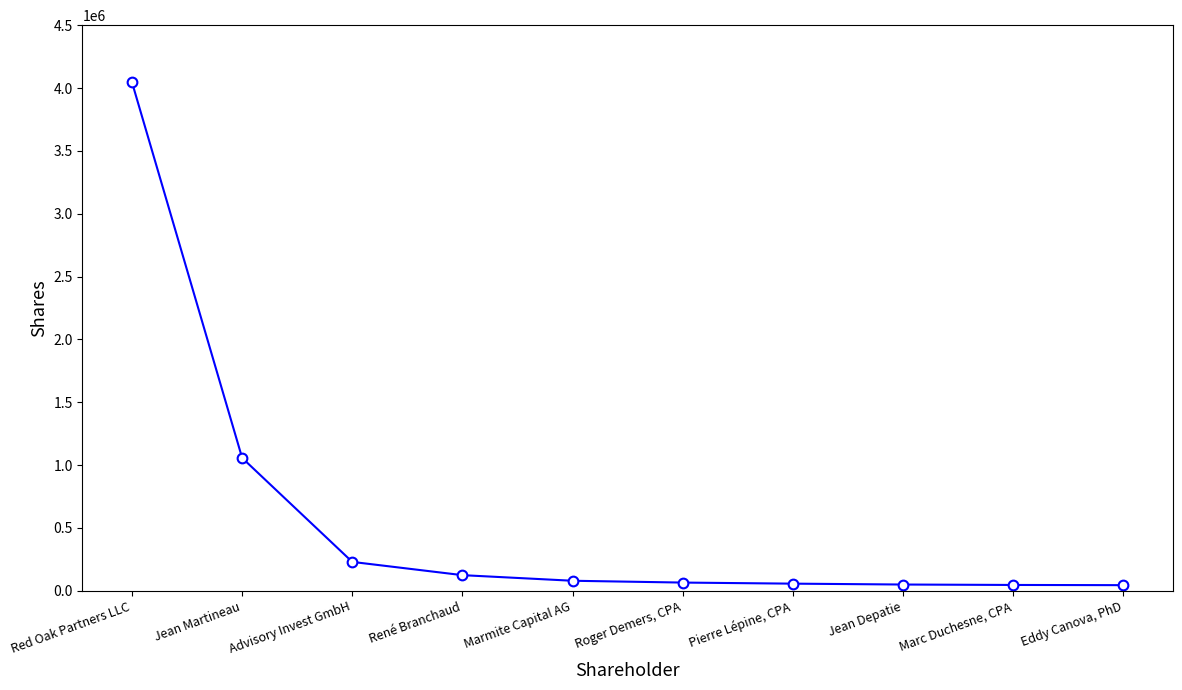

Does the chart have visible grid lines?

No